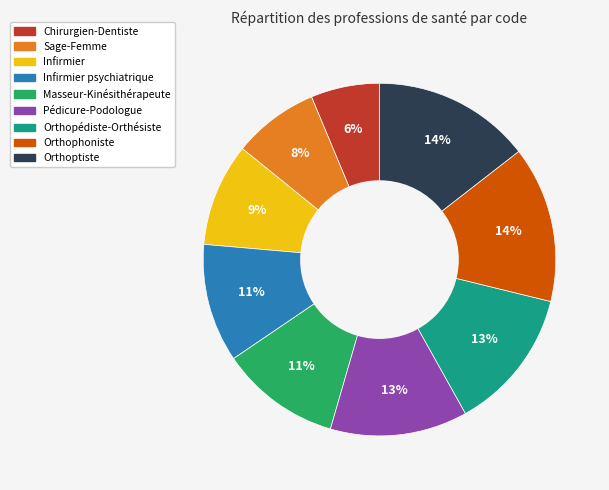

Does any single category account for the majority?

No